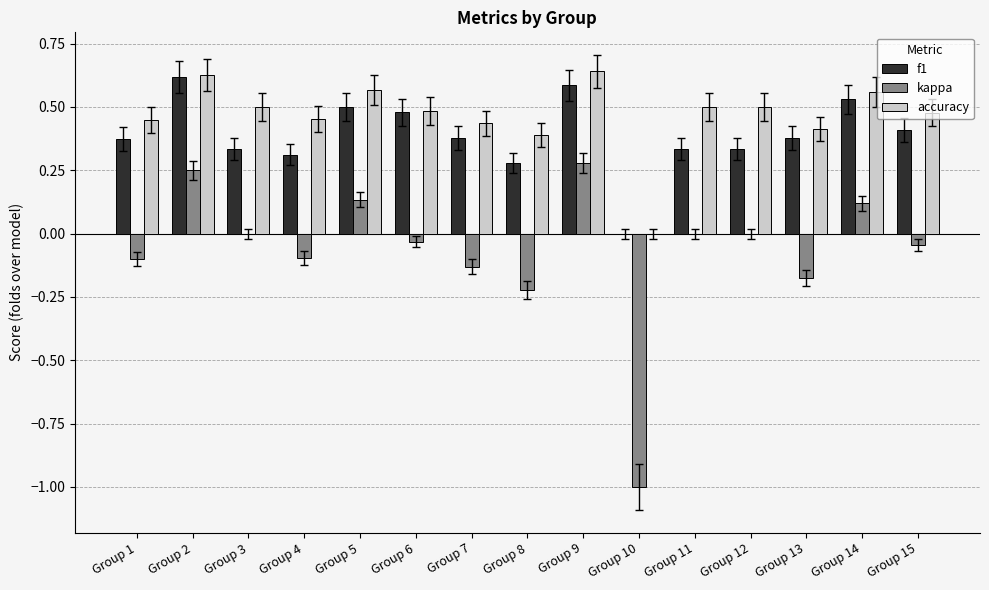

How many data points does each series have?

15